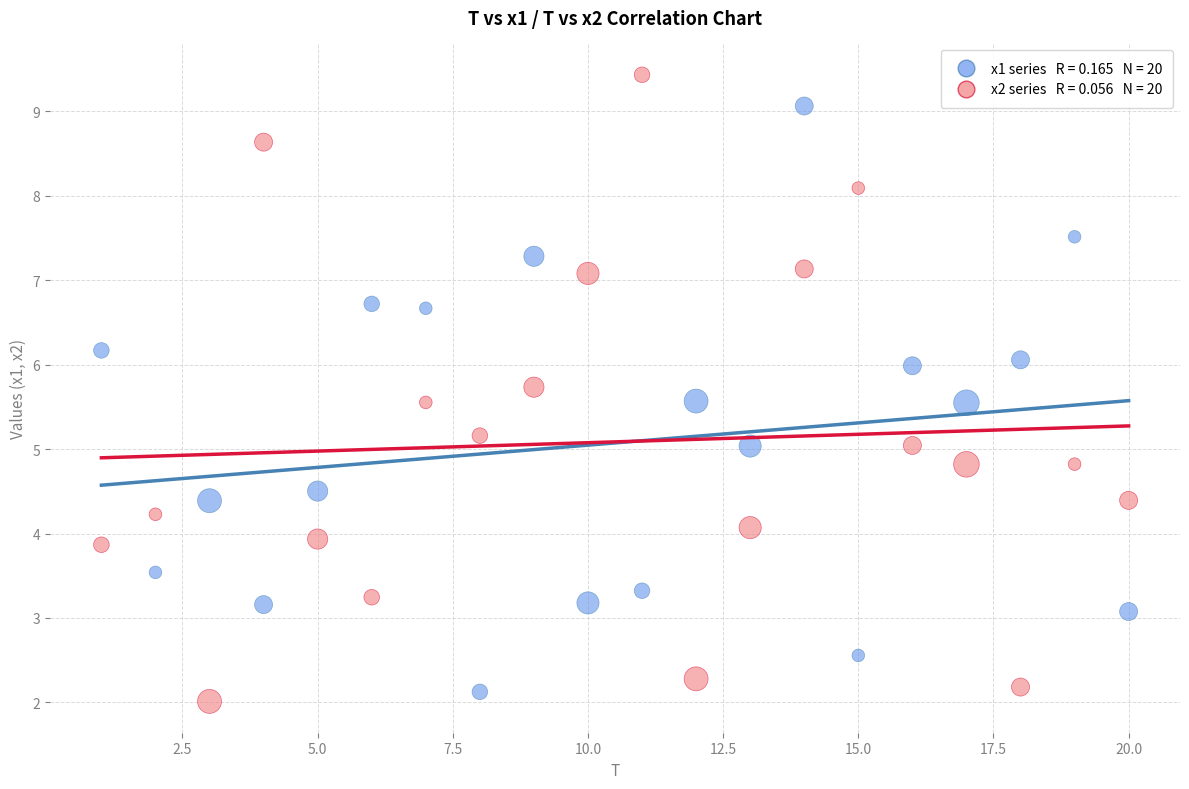

Across all data points, what is the range of X values (max minus min)?

19.0